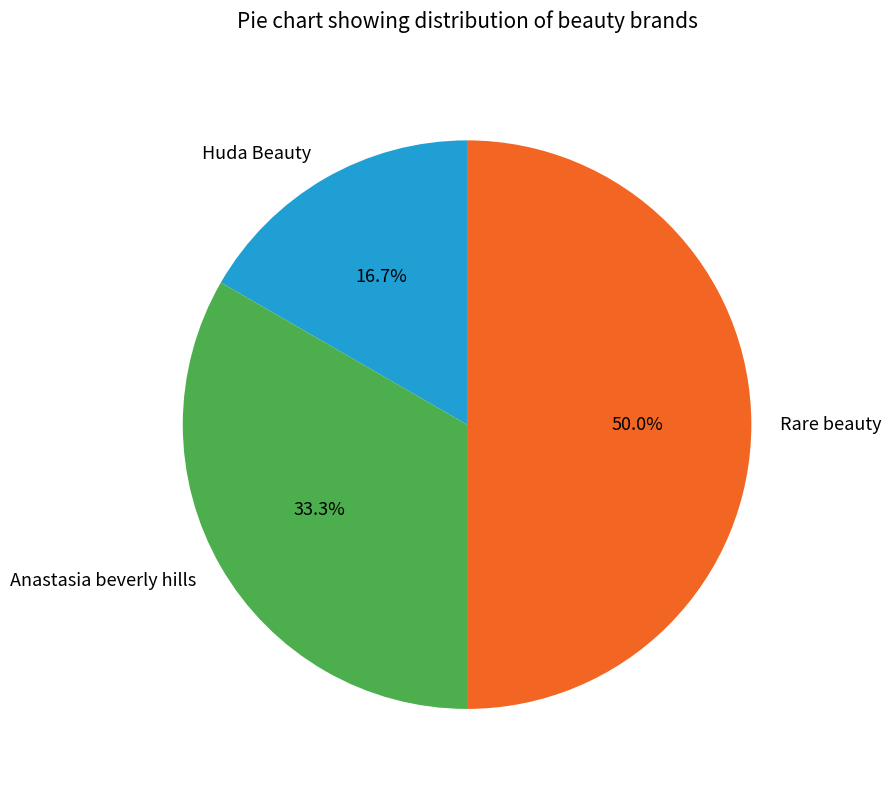

What is the smallest slice in the pie chart?

Huda Beauty